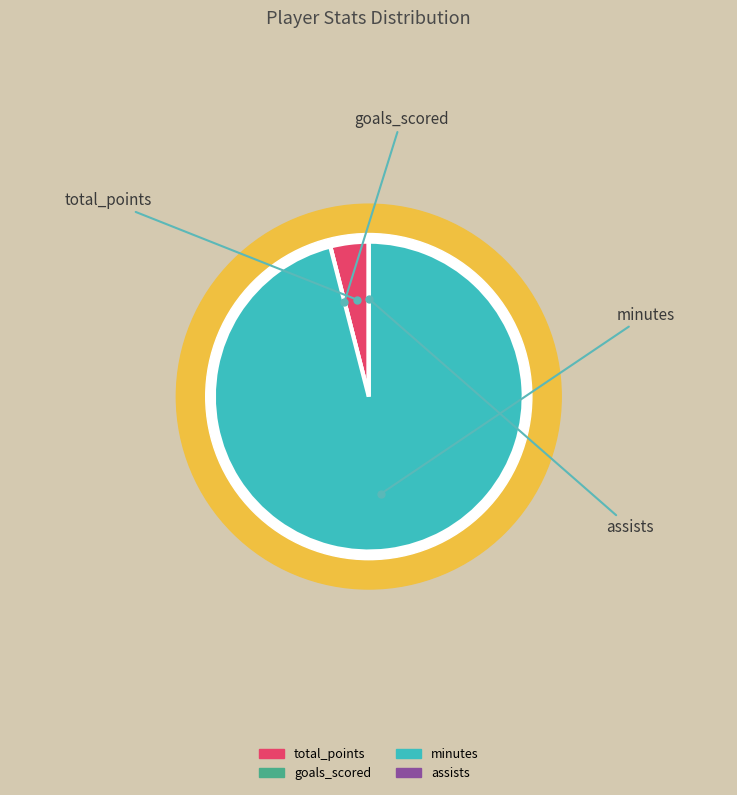

Rank the categories by value from lowest to highest.

goals_scored, assists, total_points, minutes